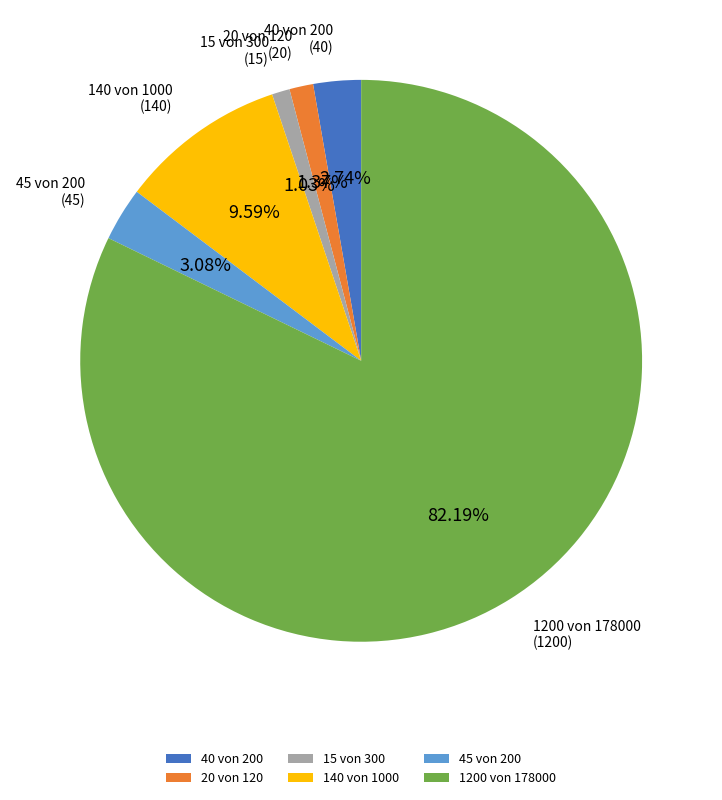

To the nearest percent, what percentage of the pie is 1200 von 178000?

82%